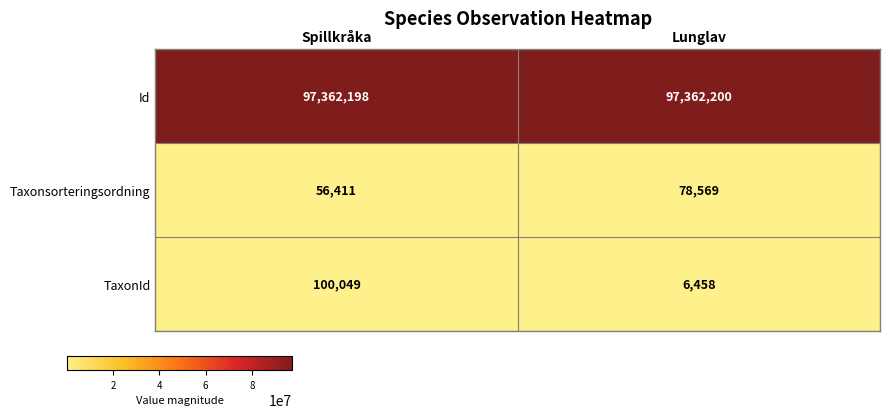

At Lunglav, list the series in order from smallest to largest.

TaxonId, Taxonsorteringsordning, Id